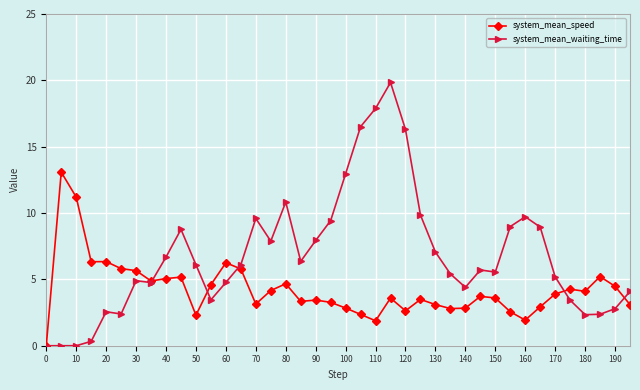

What is the sum of all system_mean_speed values?

169.8